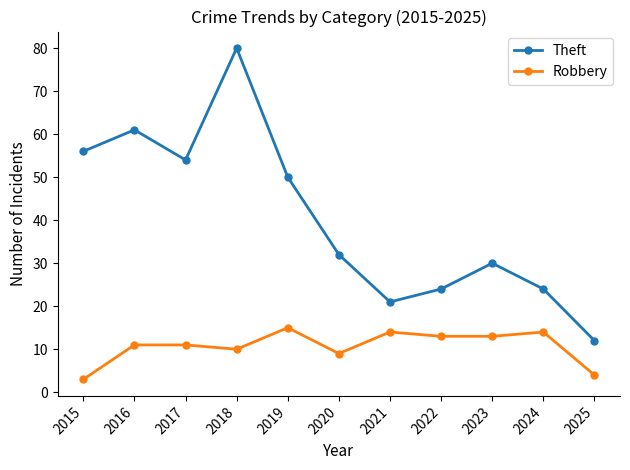

Where is the first local minimum for Robbery?

2018